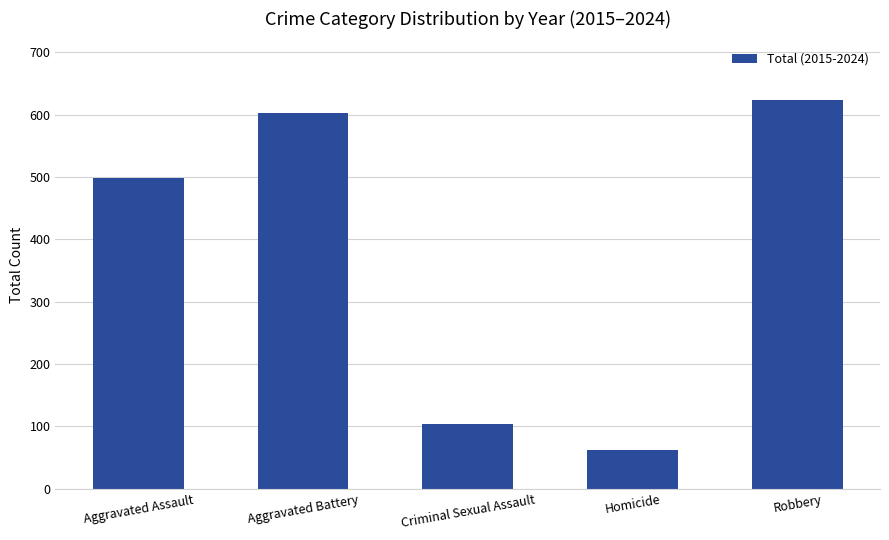

What is the greatest value displayed?

624